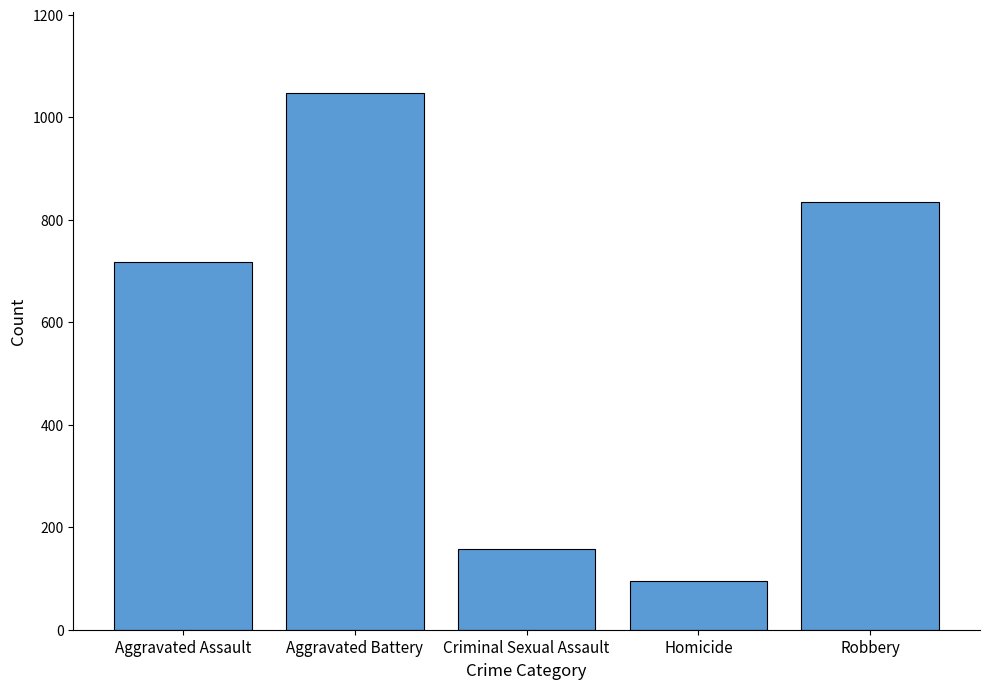

What is the label of the 3rd bar from the right?

Criminal Sexual Assault